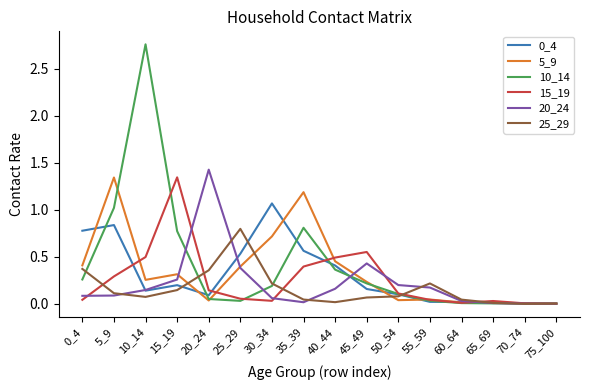

Which series has the largest range (max minus min)?

10_14